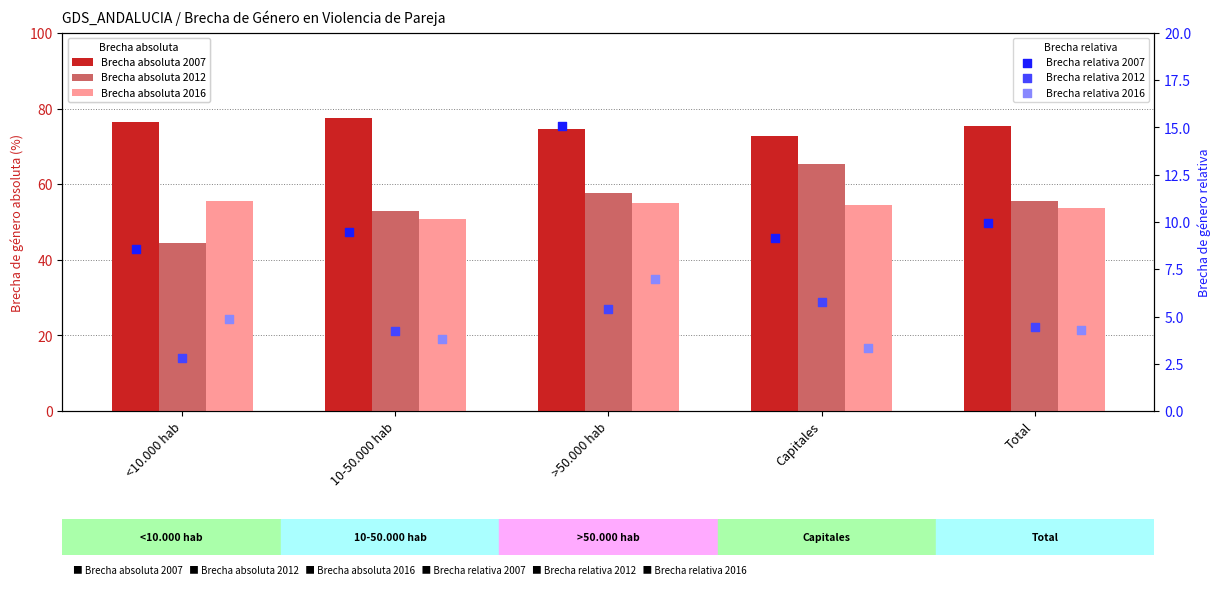

What are all the series names shown in the legend?

Brecha absoluta 2007, Brecha absoluta 2012, Brecha absoluta 2016, Brecha relativa 2007, Brecha relativa 2012, Brecha relativa 2016